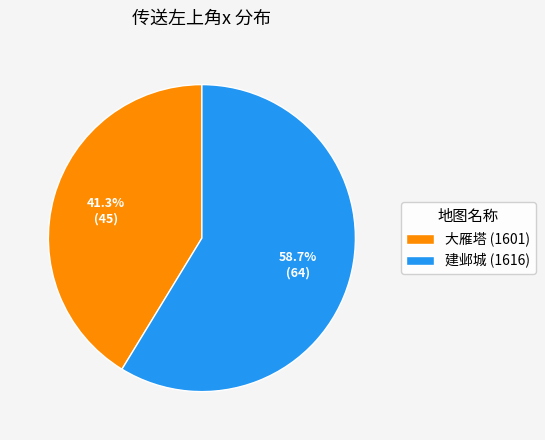

What is the smallest slice in the pie chart?

大雁塔 (1601)